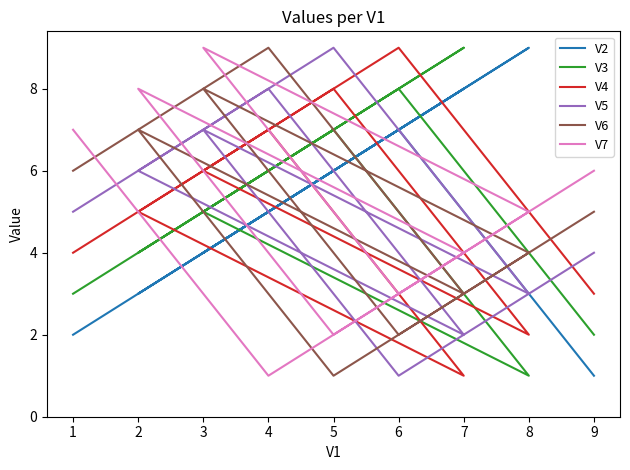

How many interior local valleys does the V2 series have?

2